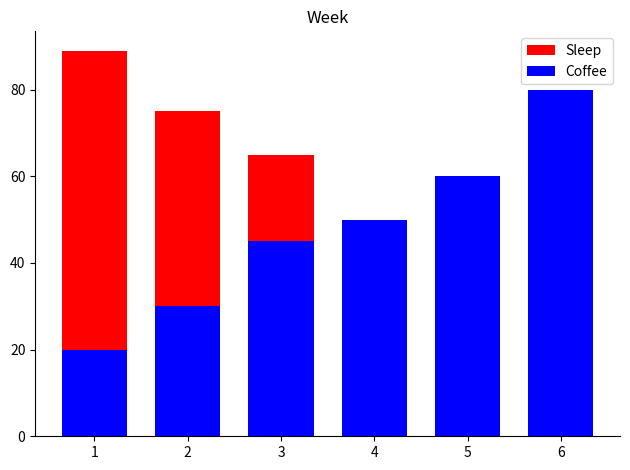

Reading left to right, transcribe all the data shown in this chart.

Sleep: 89	75	65	40	20	10
Coffee: 20	30	45	50	60	80